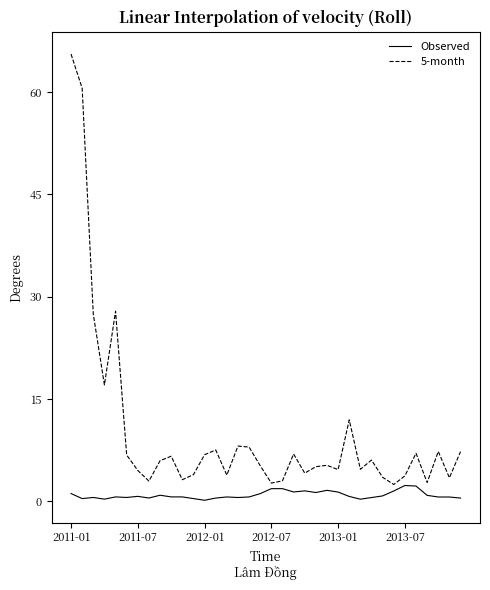

Which series has the largest range (max minus min)?

5-month